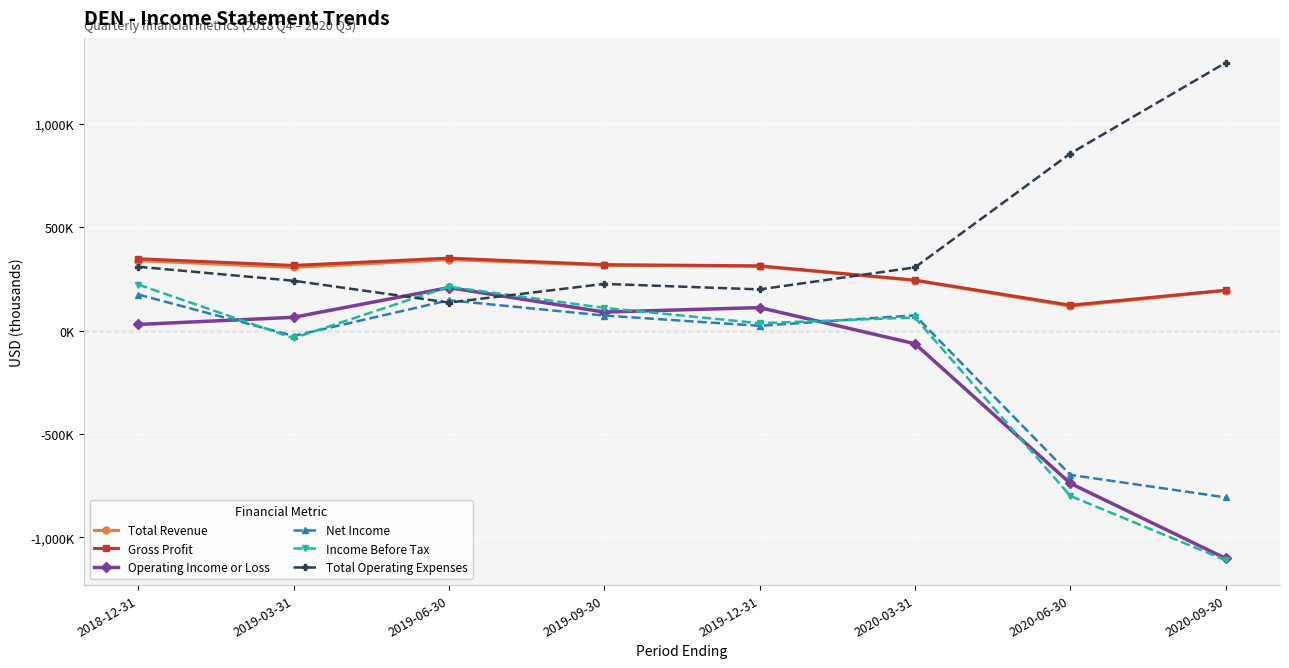

True or false: Total Revenue and Net Income intersect in this chart.

False